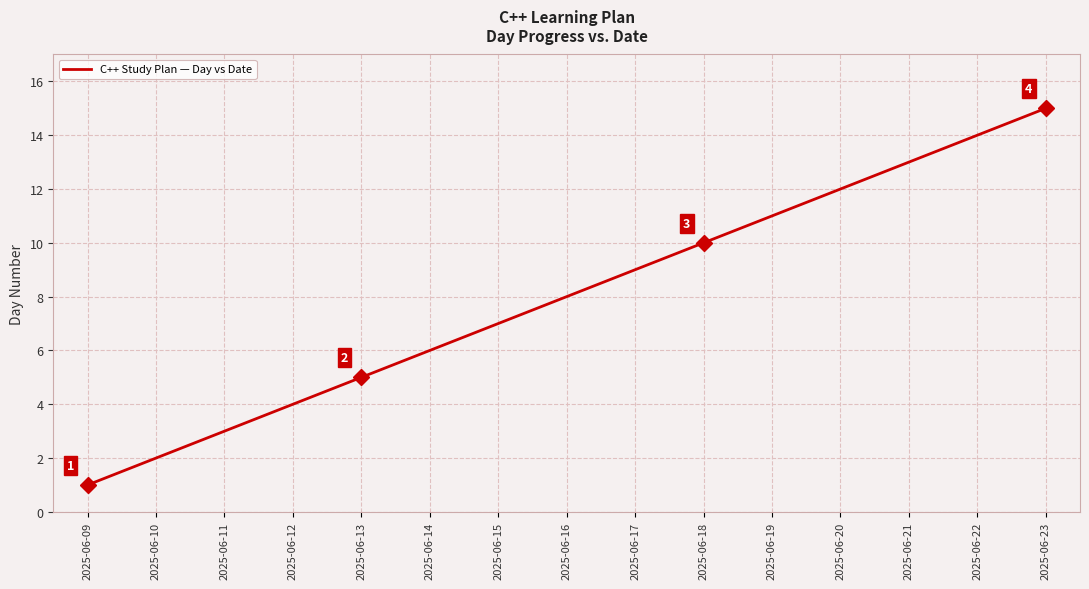

What is the ratio of the value at 2025-06-22 to the value at 2025-06-12?

3.5